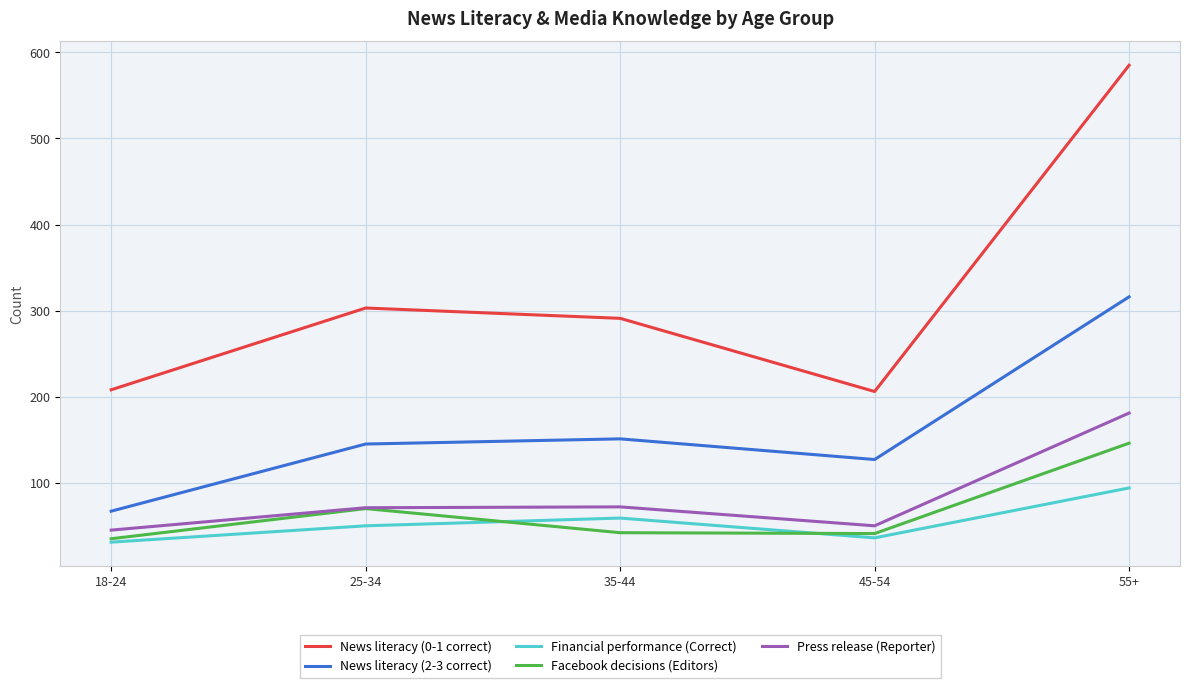

Is the value of Press release (Reporter) at 55+ greater than the value of Facebook decisions (Editors) at 18-24?

Yes